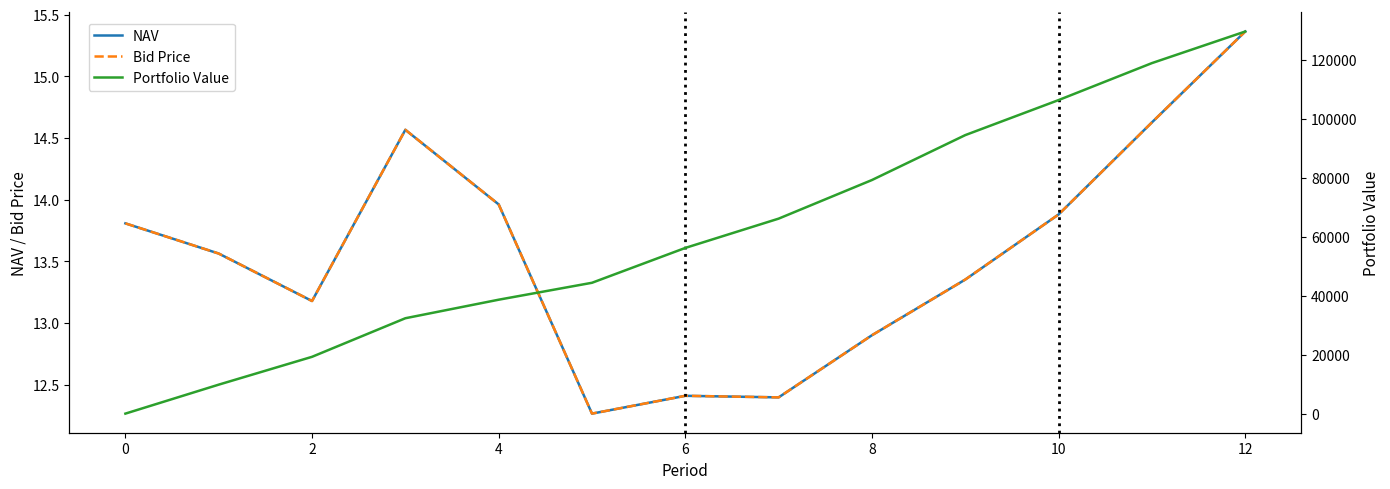

What is the sum of all NAV values?

176.3